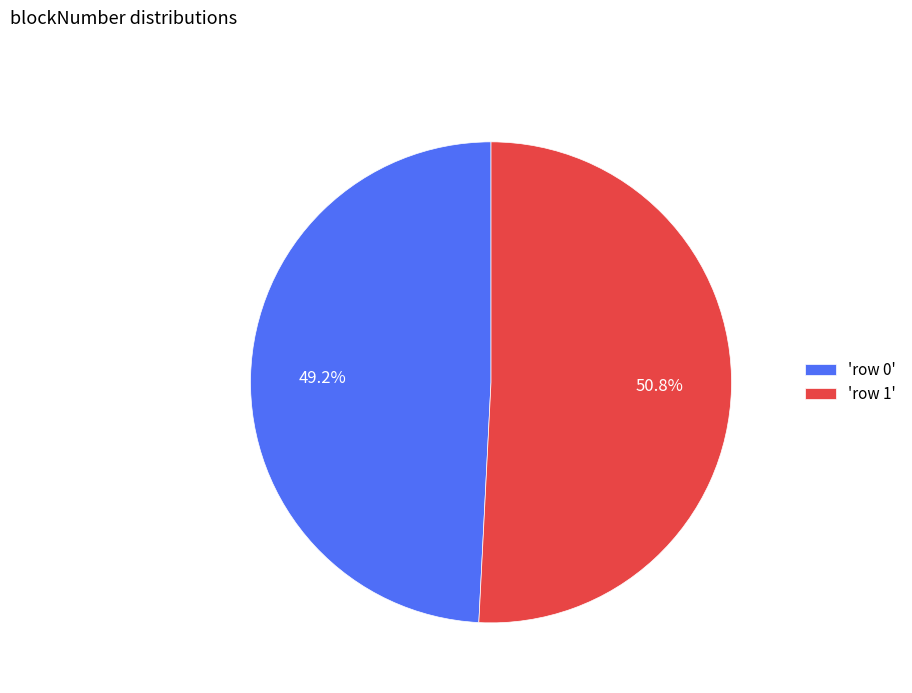

What is the total percentage of 'row 1' and 'row 0'?

100.0%